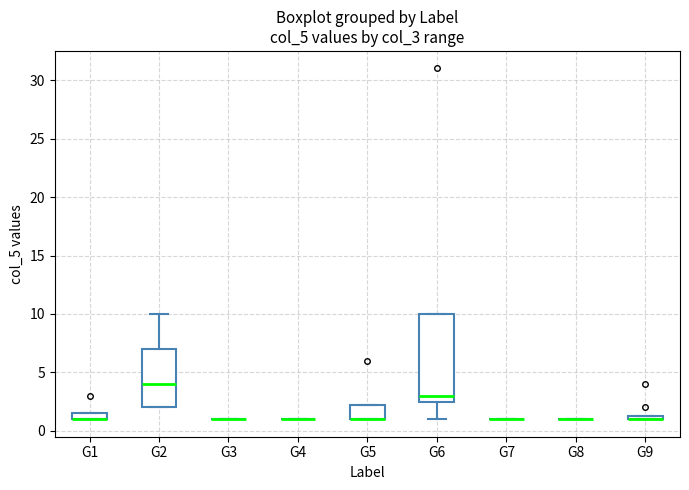

Comparing the boxes themselves (not the whiskers), which one is the tallest?

G6